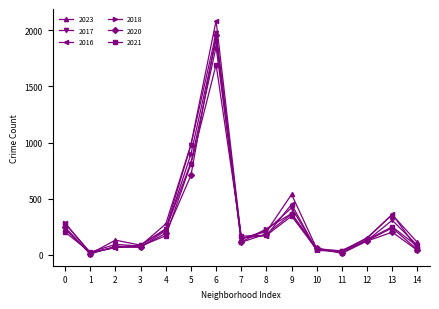

Where is the first local maximum for 2023?

2